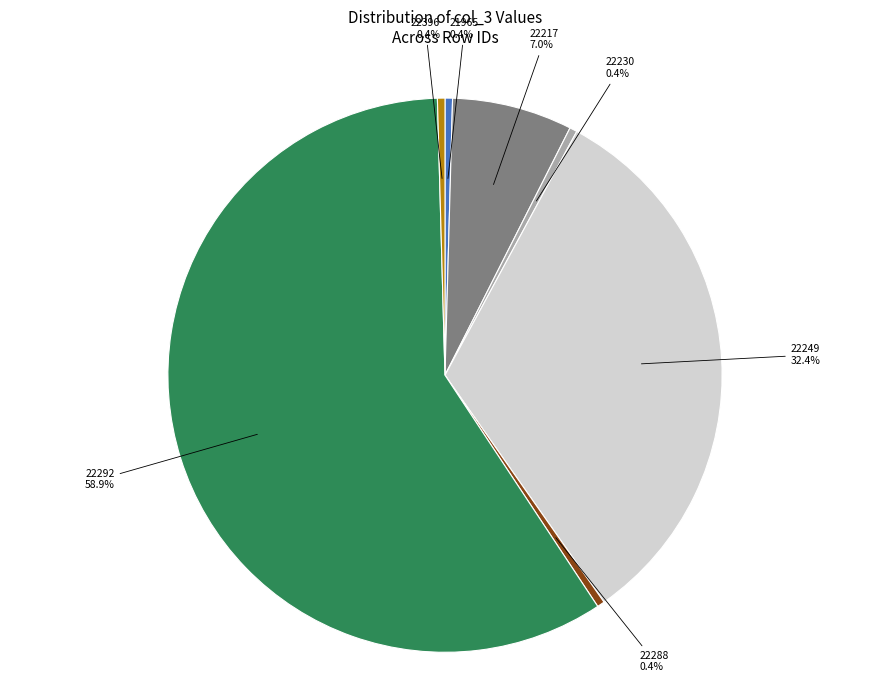

Which slice is the largest?

22292